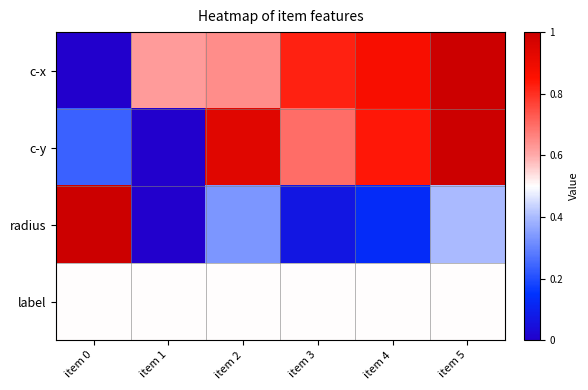

Which series has the largest total across all categories?

c-x